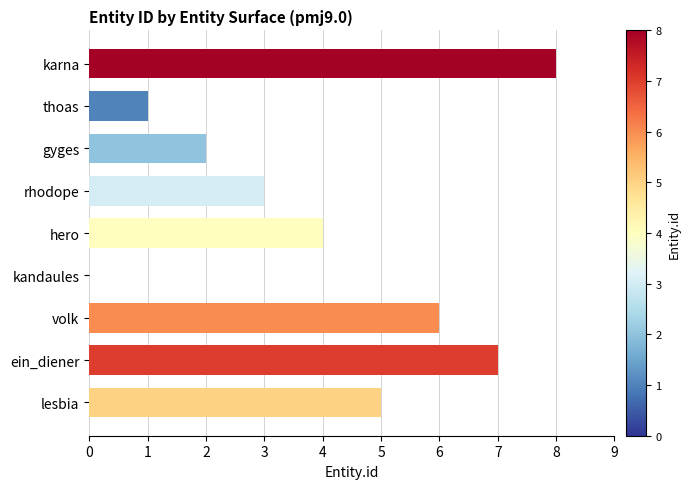

The value at lesbia is 5. True or false?

True